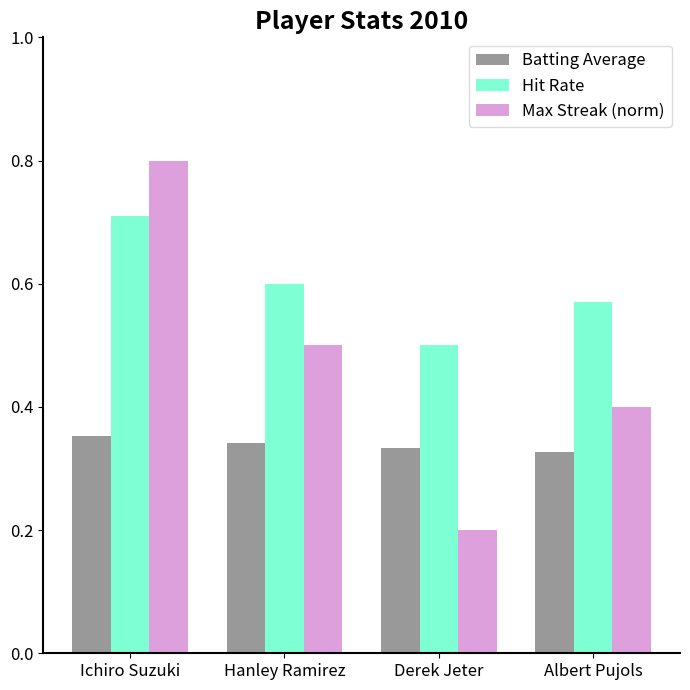

Count the Max Streak (norm) values in the range 0 to 1.

4